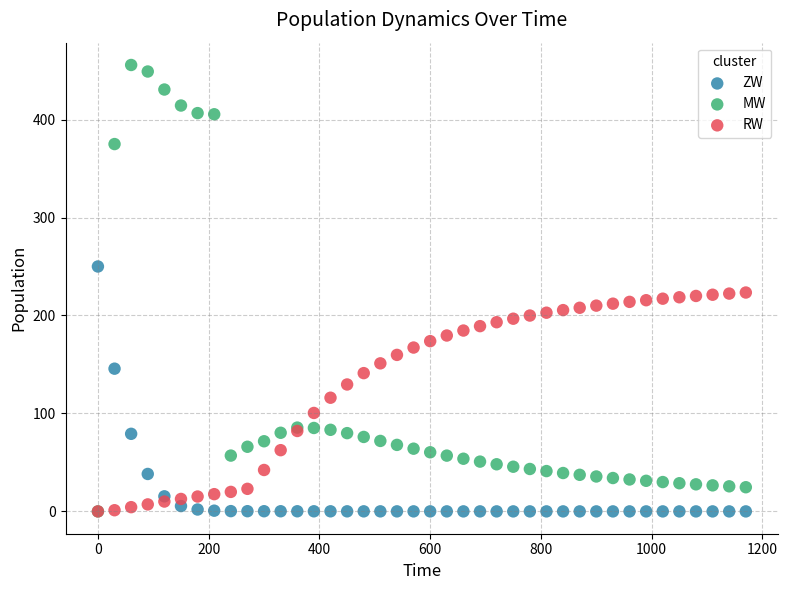

In the RW series, what Y value is closest to 111?

116.0